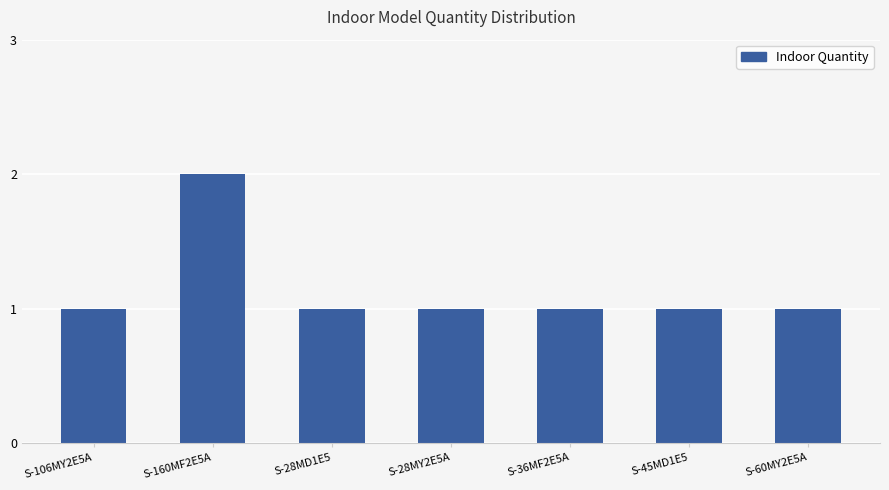

Does the chart contain any negative values?

No